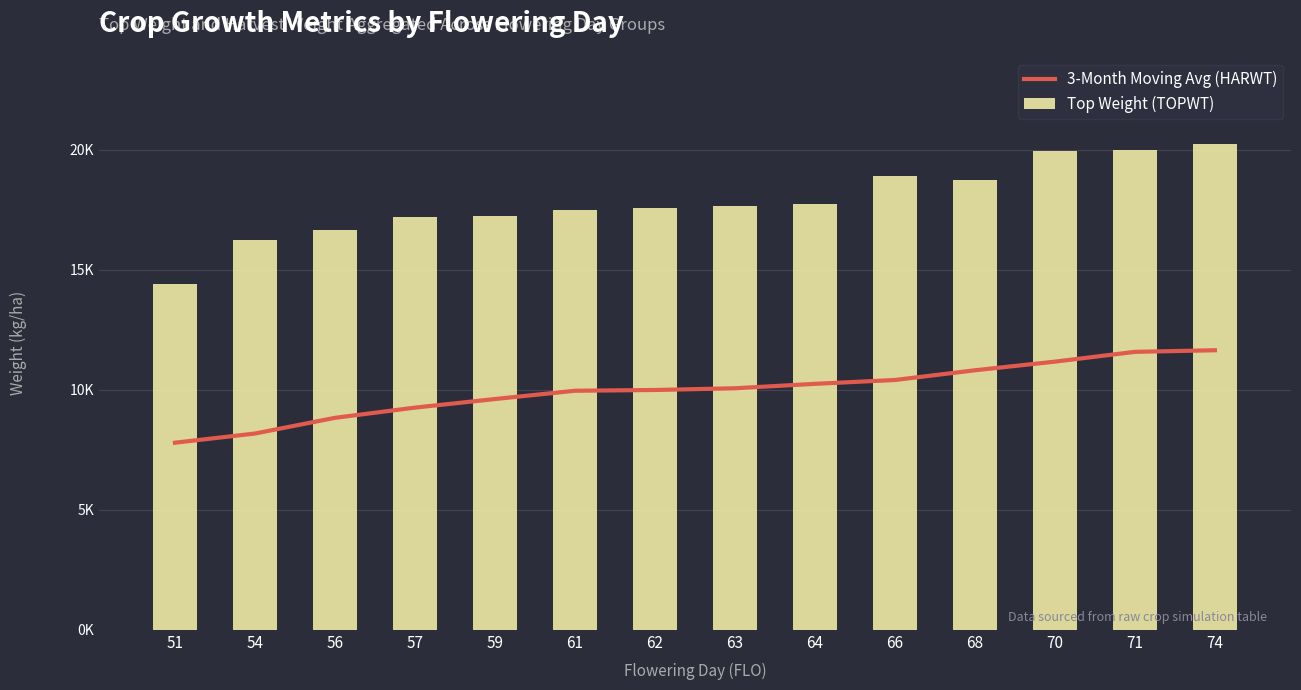

Which category has the highest value in the 3-Month Moving Avg (HARWT) series?

74